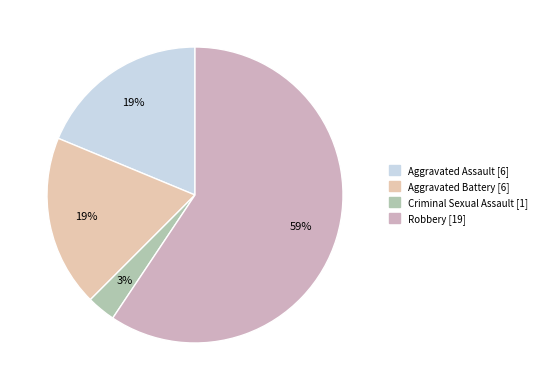

Approximately how many times larger is the value at Aggravated Assault compared to Robbery?

0.3